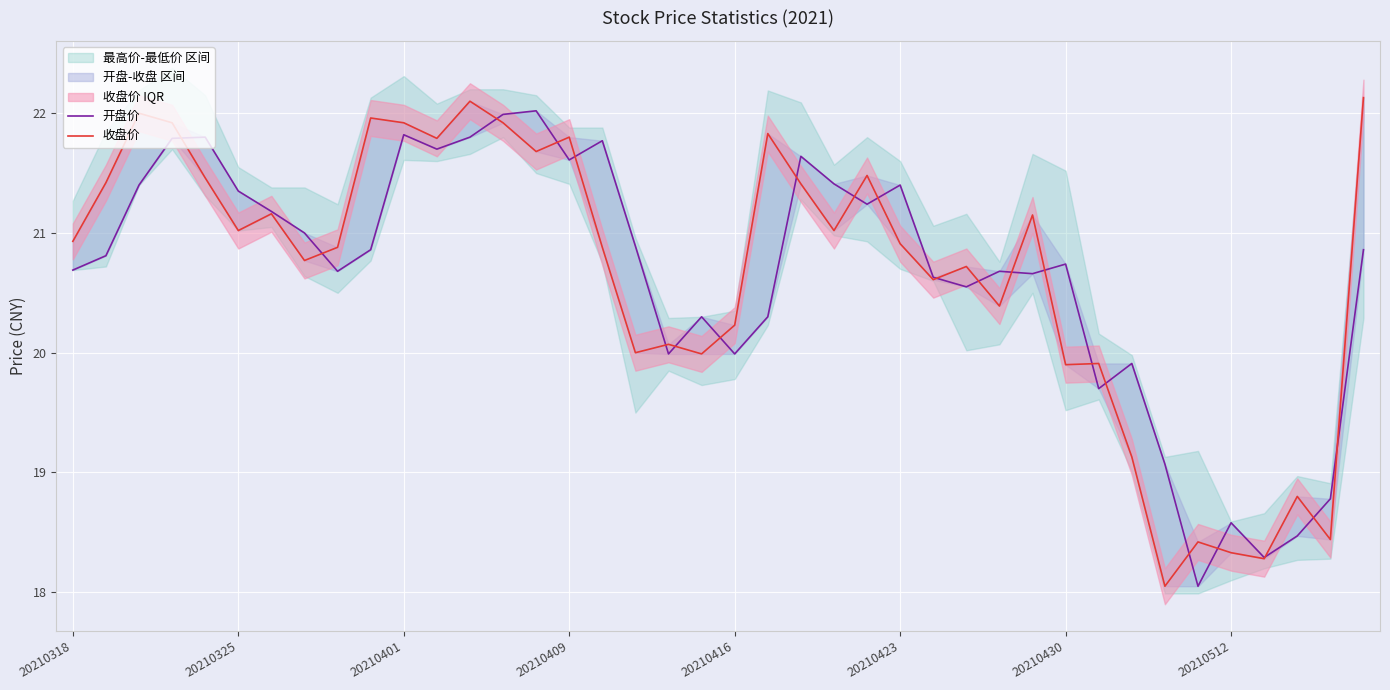

At 24, list the series in order from largest to smallest.

收盘价, 开盘价